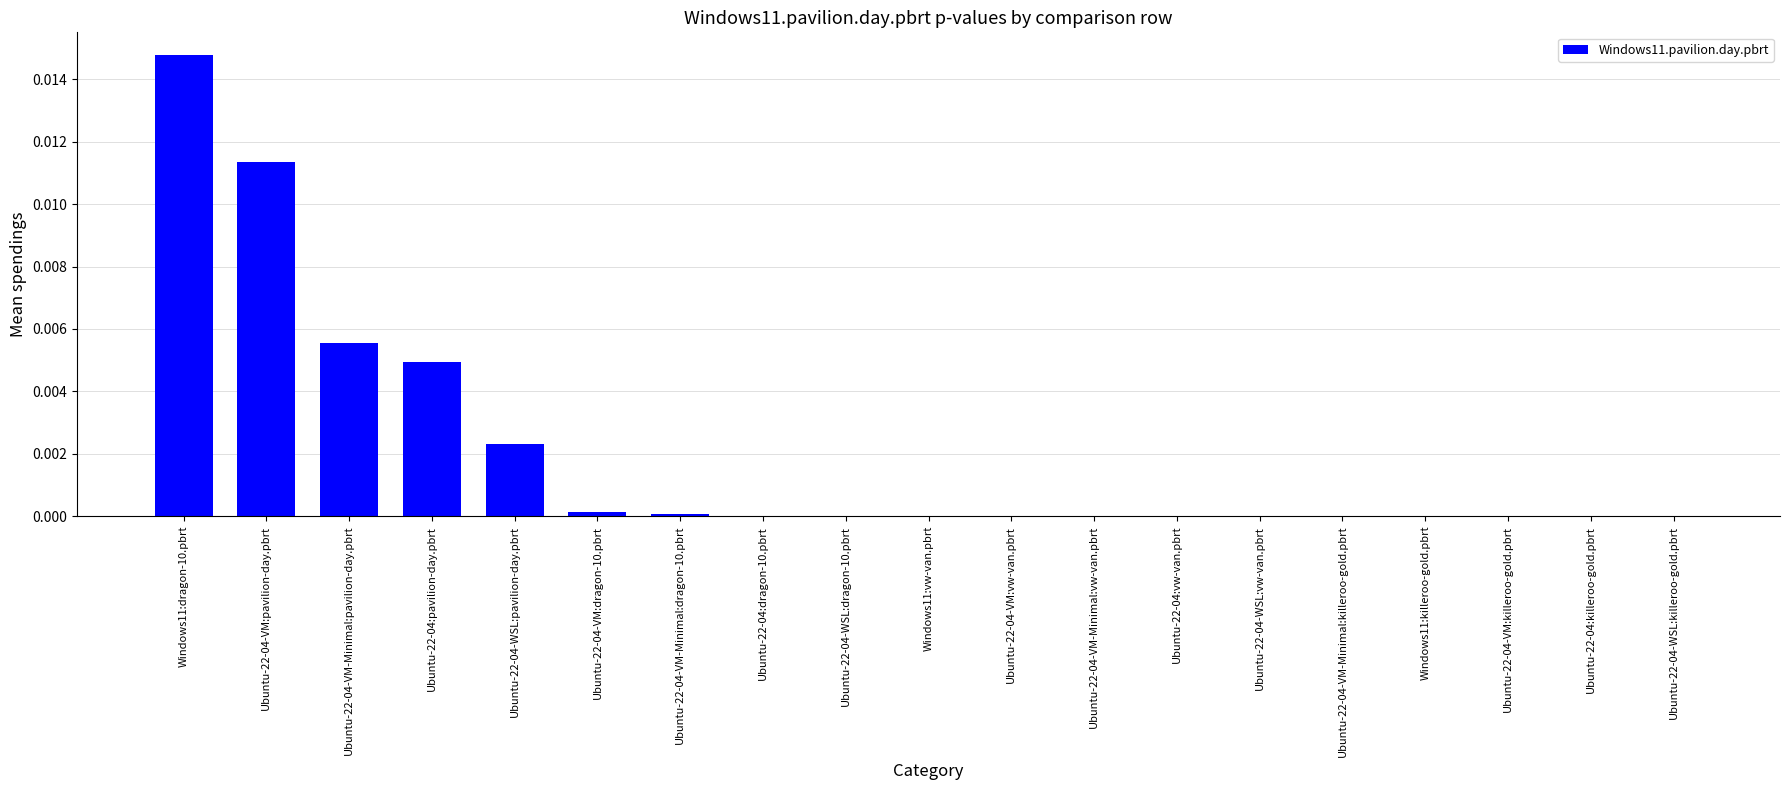

Is it true that the value at Ubuntu-22-04-VM:dragon-10.pbrt is 0.0?

True